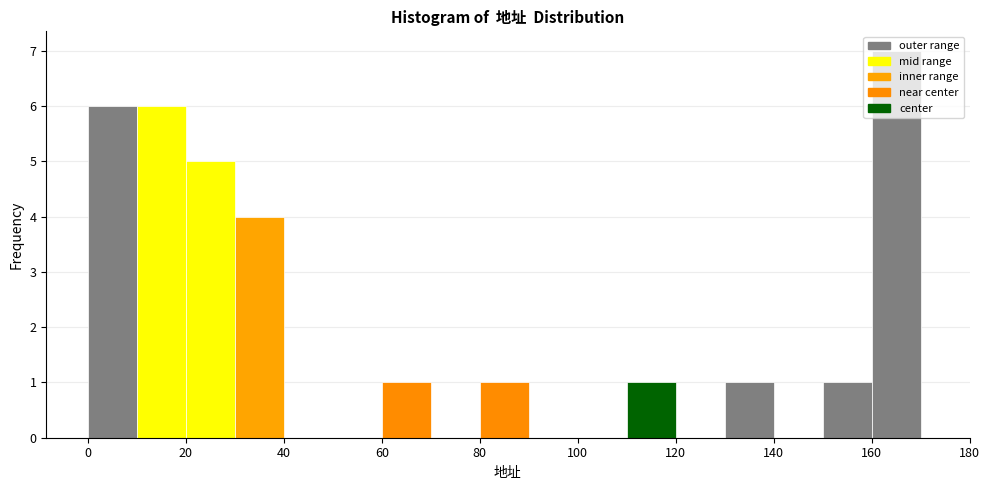

Reading left to right, transcribe this chart: for each bar, give the range it covers on the x-axis and its height. The values are not printed on the chart, so give them approximately, as read against the axis.

0 to 10: 6
10 to 20: 6
20 to 30: 5
30 to 40: 4
40 to 50: 0
50 to 60: 0
60 to 70: 1
70 to 80: 0
80 to 90: 1
90 to 100: 0
100 to 110: 0
110 to 120: 1
120 to 130: 0
130 to 140: 1
140 to 150: 0
150 to 160: 1
160 to 170: 7